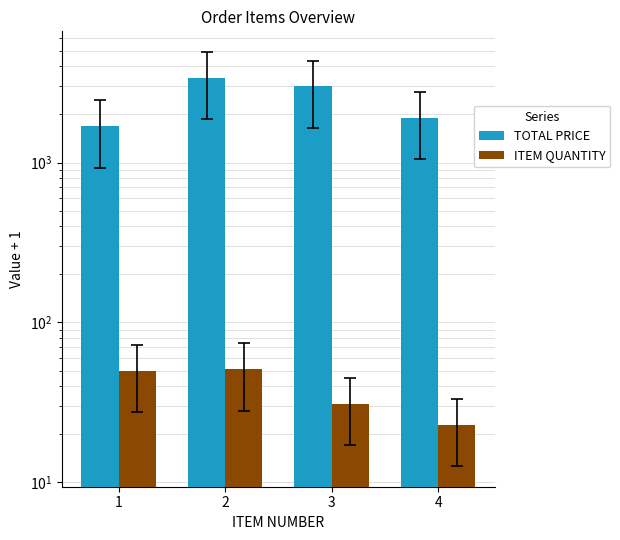

Where does the TOTAL PRICE series first go above 3001?

2